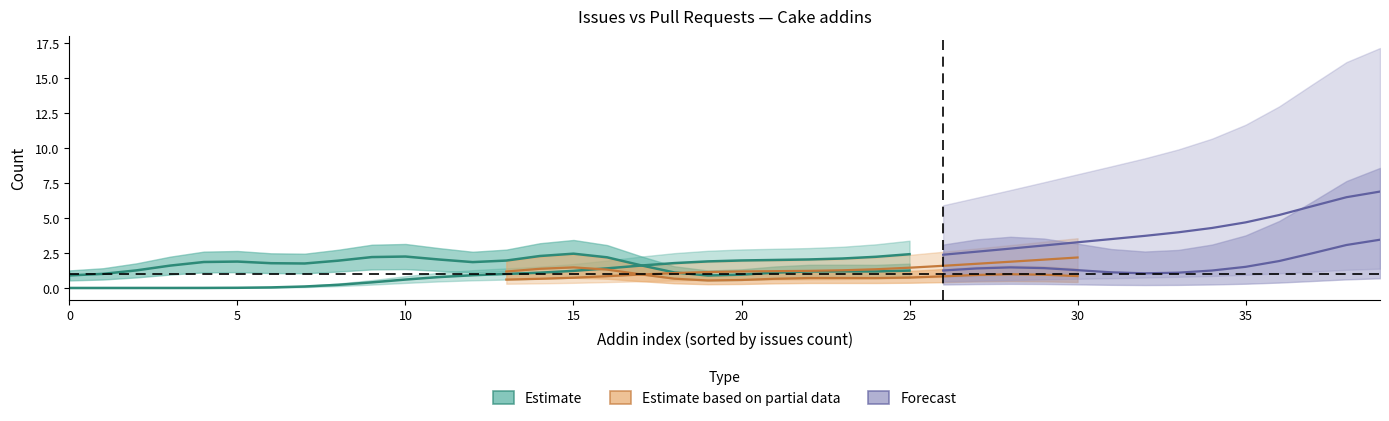

What is the difference between the highest and lowest values at 10?

3